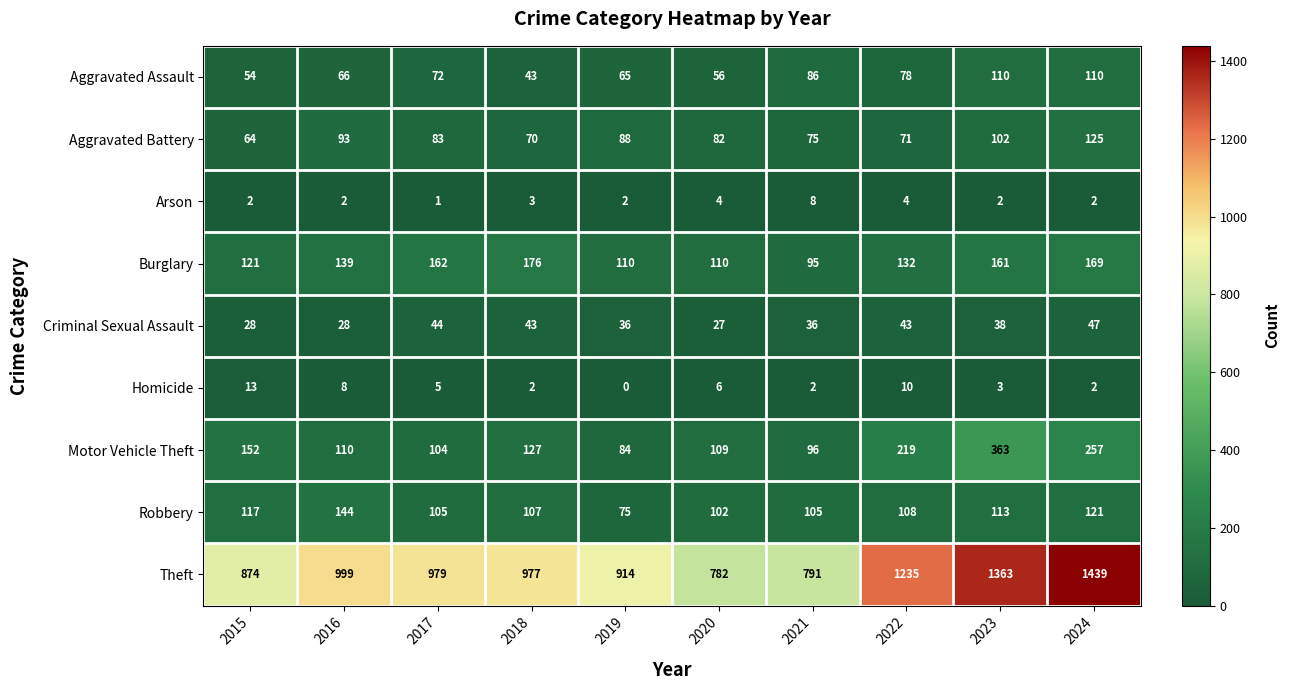

Is it true that Homicide equals 2 at 2018?

True